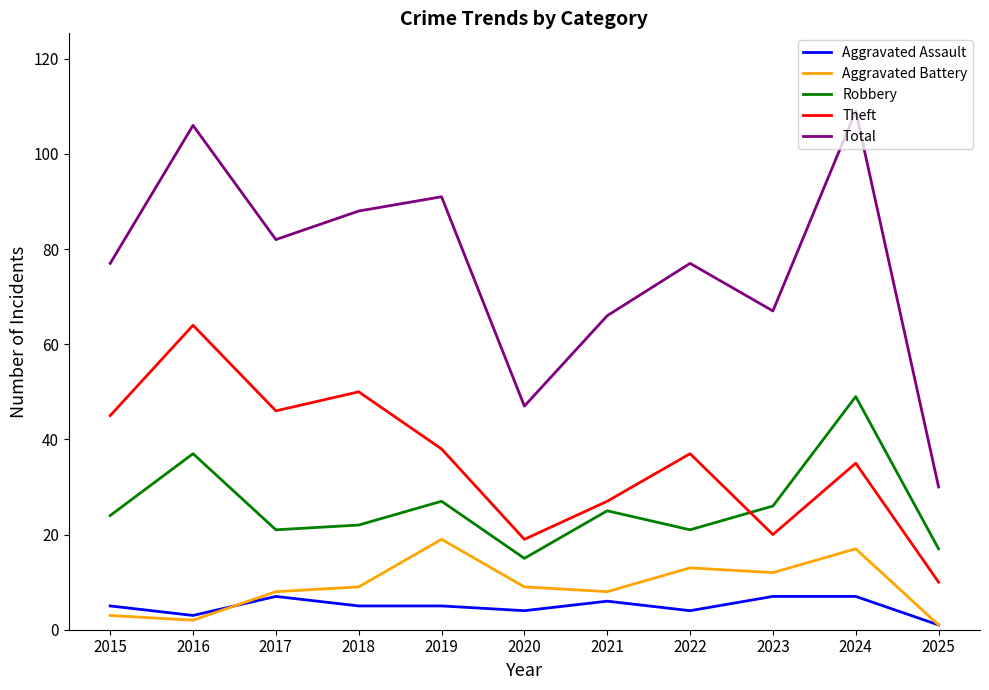

Rank the series by their maximum value, from highest to lowest.

Total, Theft, Robbery, Aggravated Battery, Aggravated Assault